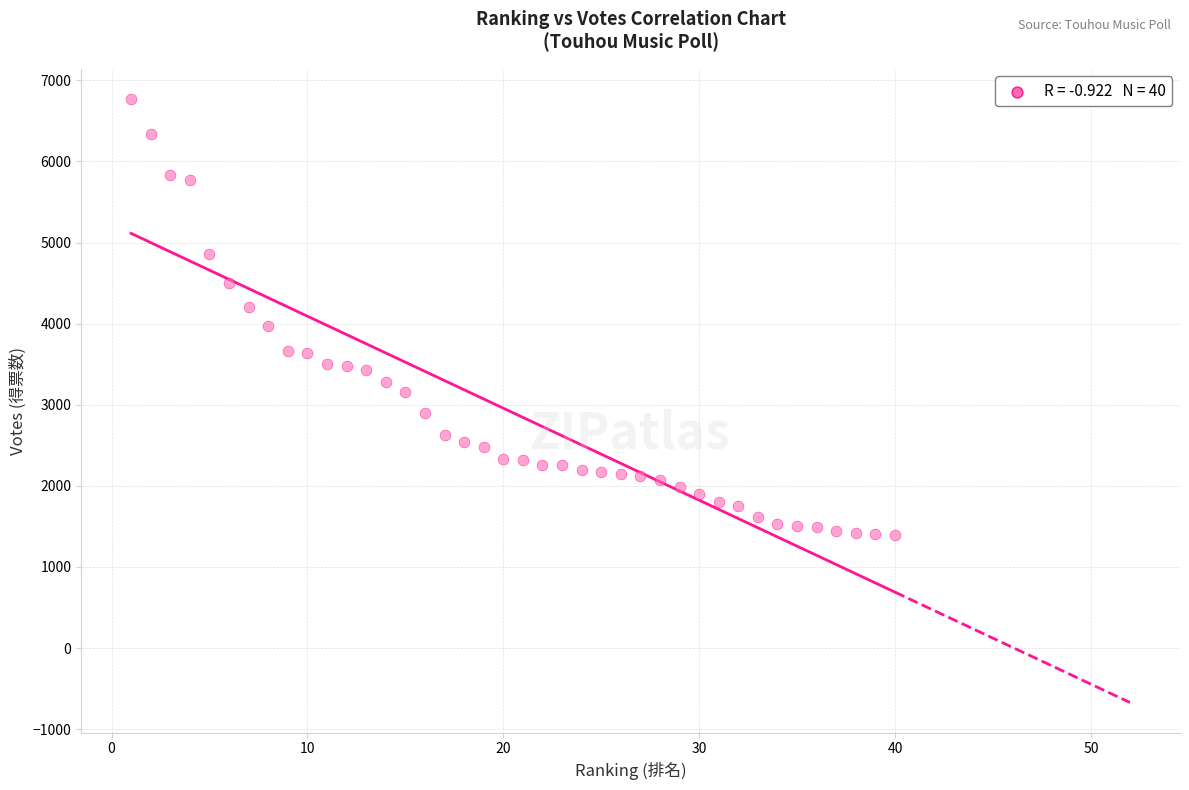

What is the range of X values (max minus min)?

39